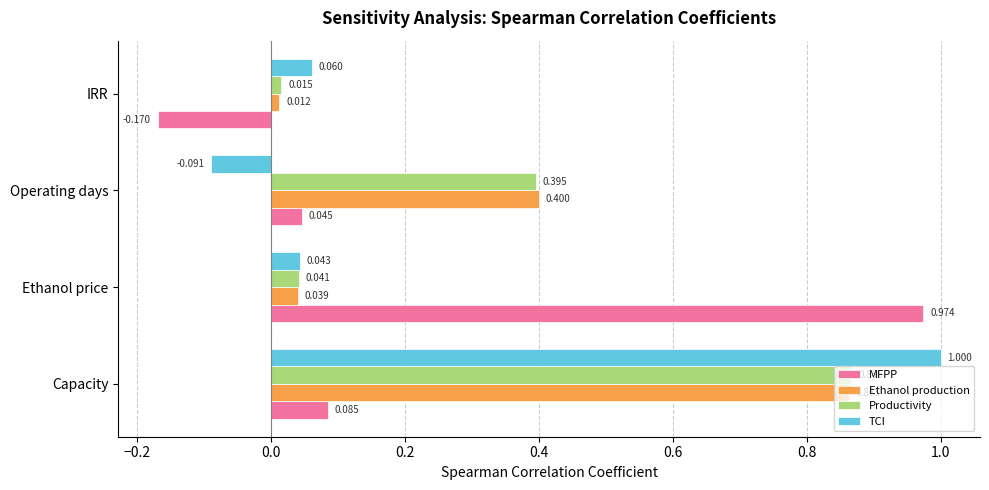

Which series has the largest range (max minus min)?

MFPP